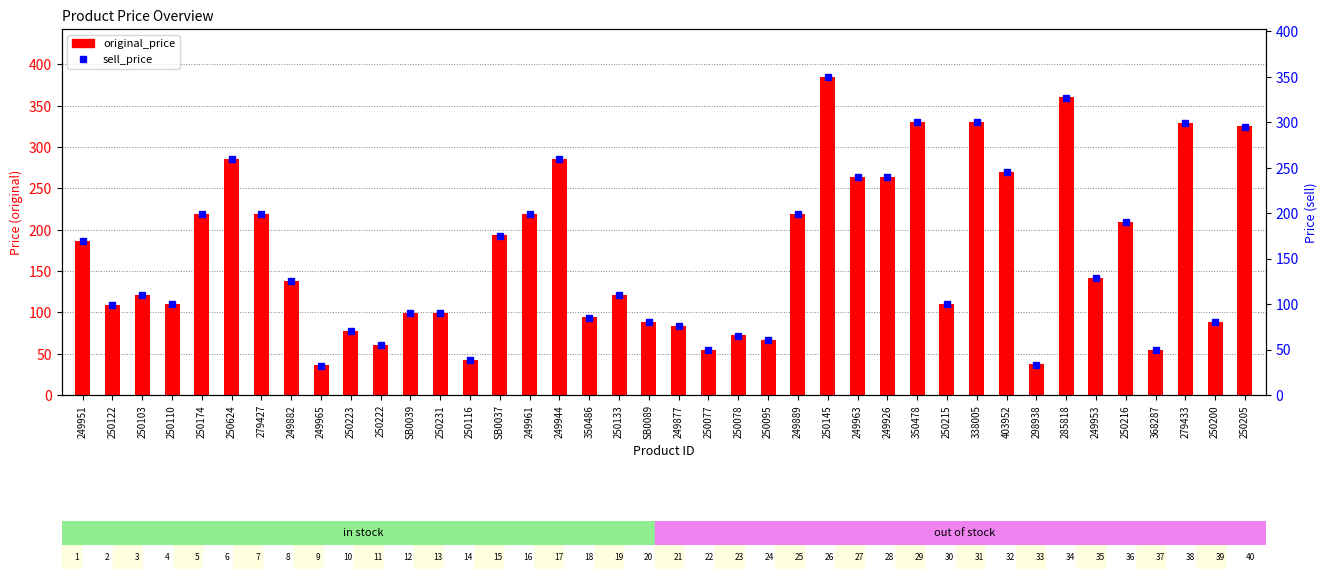

Is it true that original_price equals 340 at 279427?

False